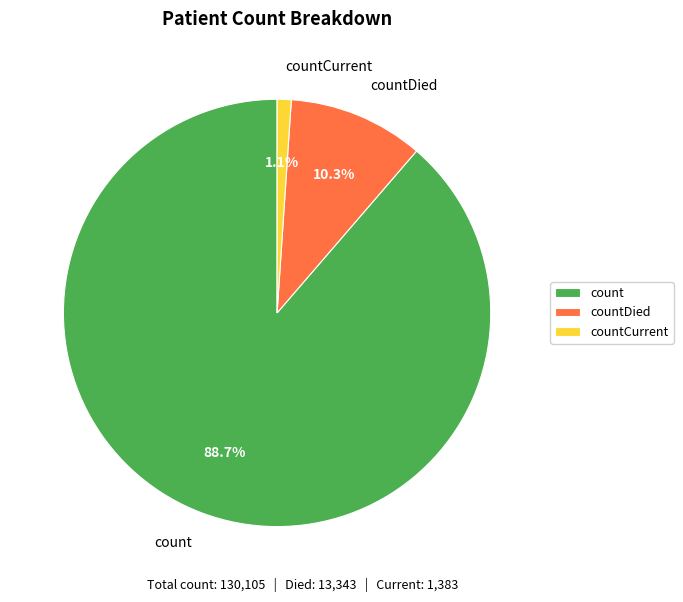

How many slices are in this pie chart?

3